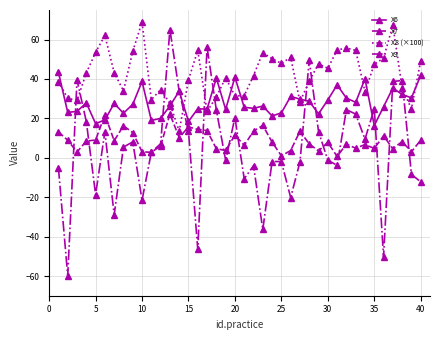

What are all the series names shown in the legend?

X6, X7, X8 (×100), X9